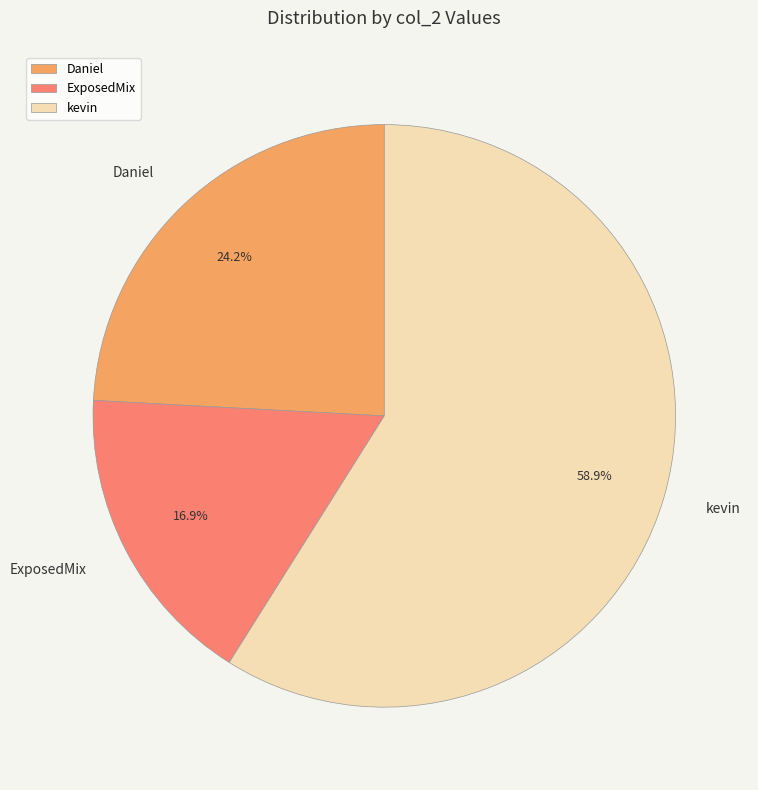

To the nearest percent, what is the combined percentage of kevin and ExposedMix?

76%